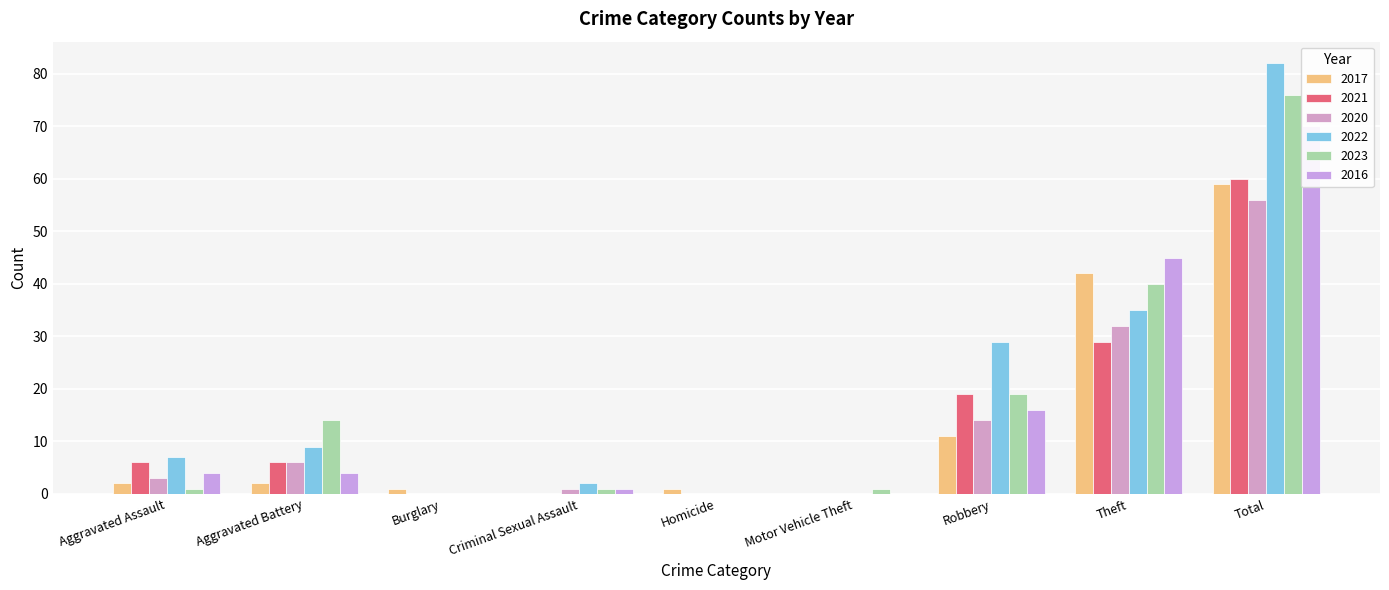

Is it true that 2020 equals 1 at Criminal Sexual Assault?

True